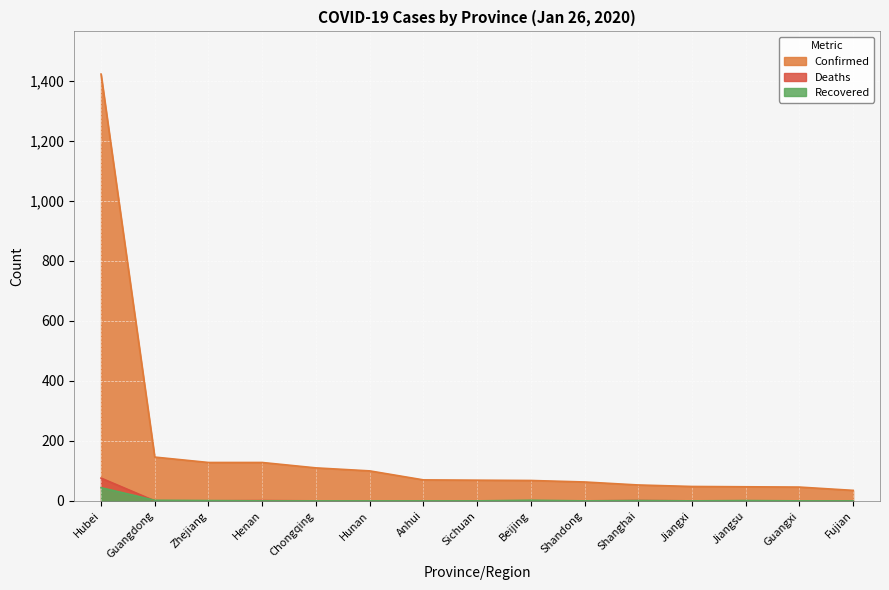

True or false: Recovered has more than 0 points higher than both neighbors.

True